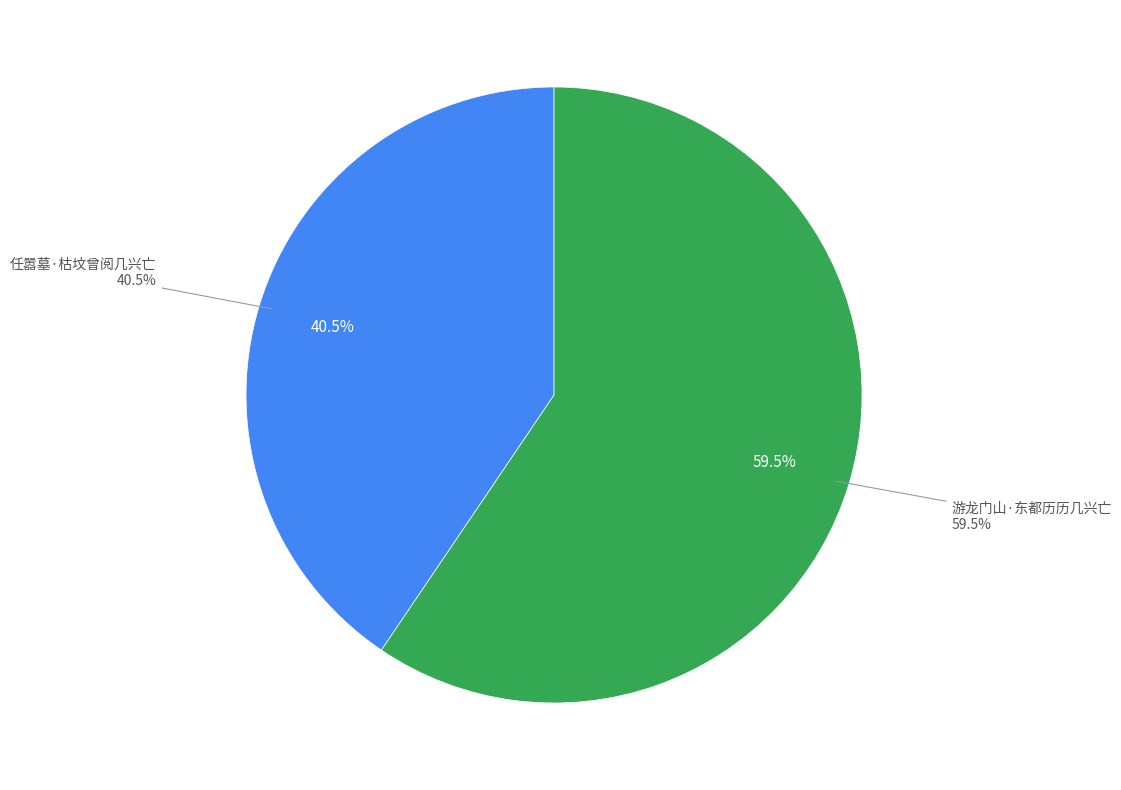

Which slice is the smallest?

任嚣墓·枯坟曾阅几兴亡